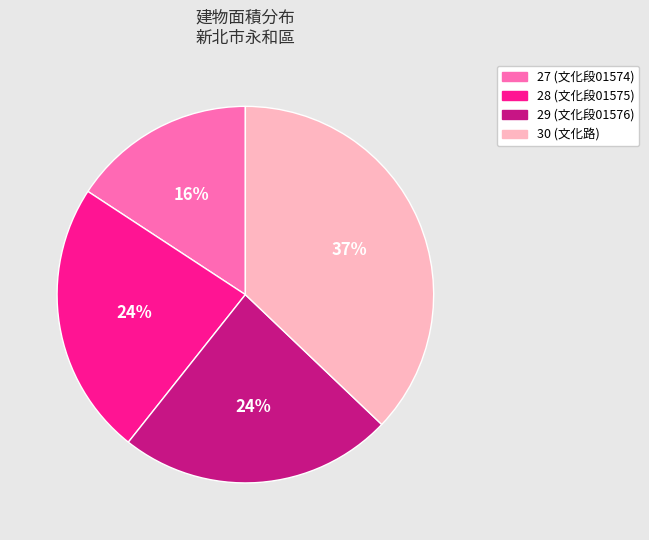

True or false: 28 accounts for 24% of the total.

True